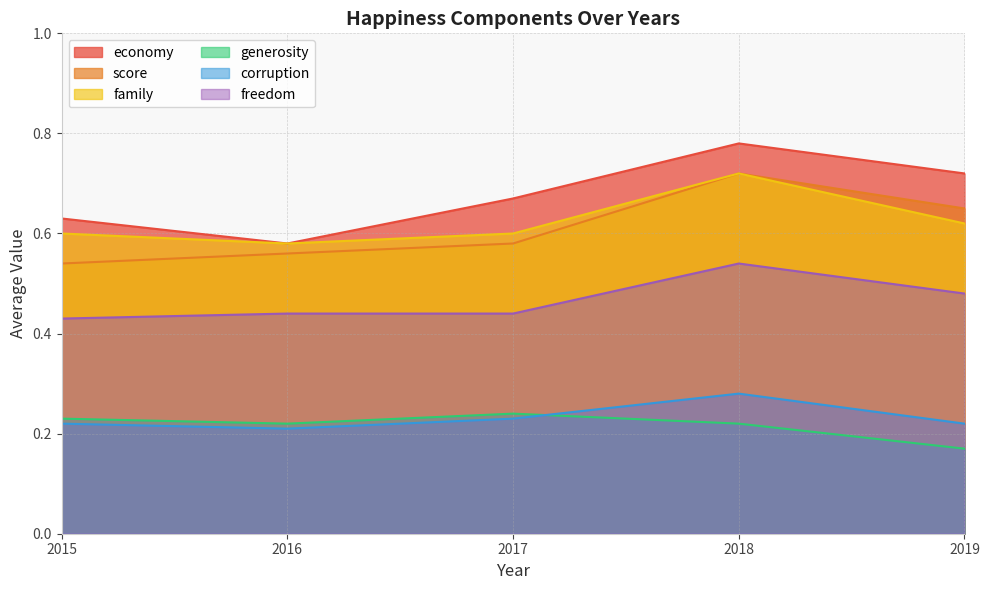

Does the chart display data point markers on the line(s)?

No